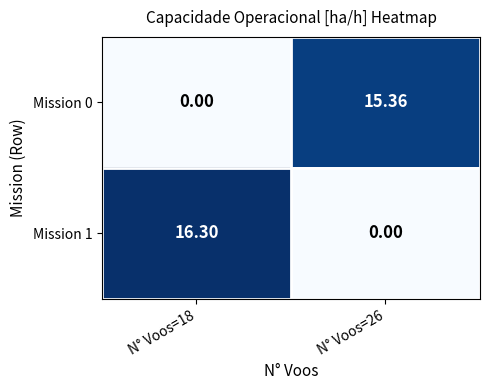

Between N° Voos=18 and N° Voos=26, which series saw the biggest shift?

Mission 1